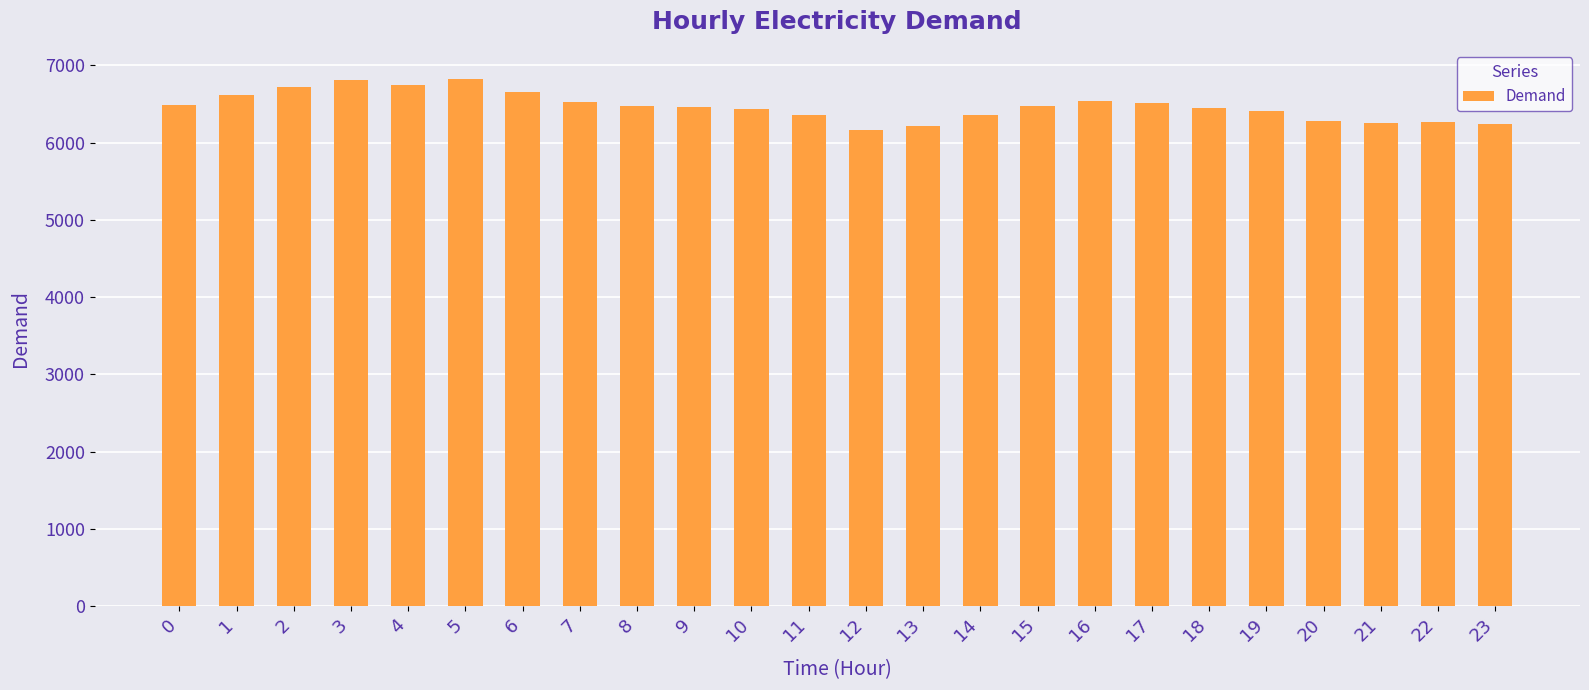

Are the bars horizontal?

No